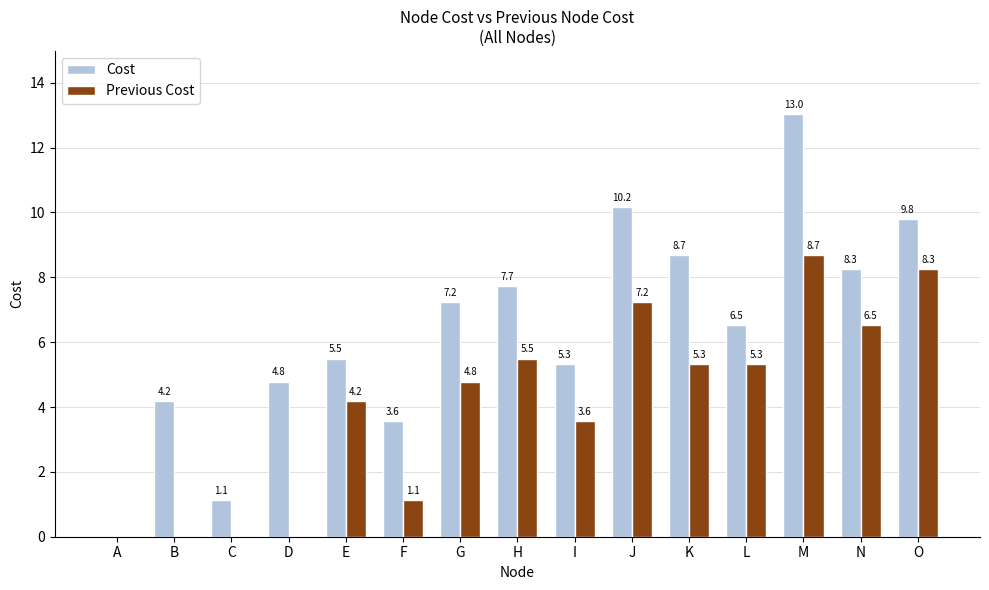

How many data points in Cost are above 6?

8